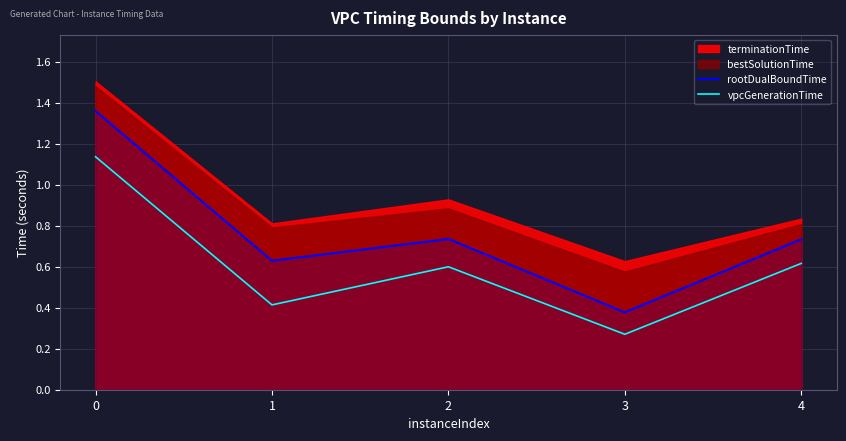

In rootDualBoundTime, how many points are lower than both neighbors (excluding endpoints)?

2